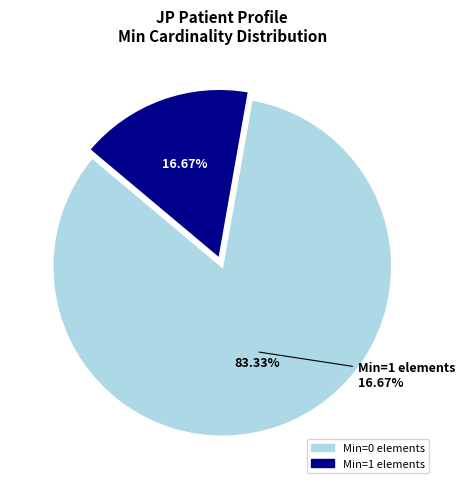

Is it true that Patient.extension (Min=0) is 0% of the pie?

True